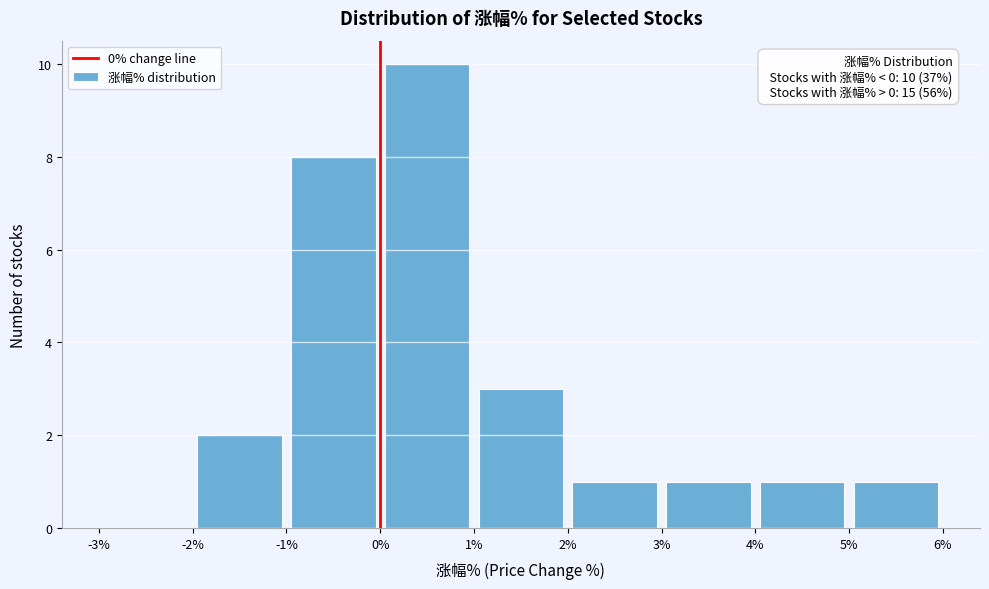

Which range on the x-axis has the tallest bar?

0% to 1%